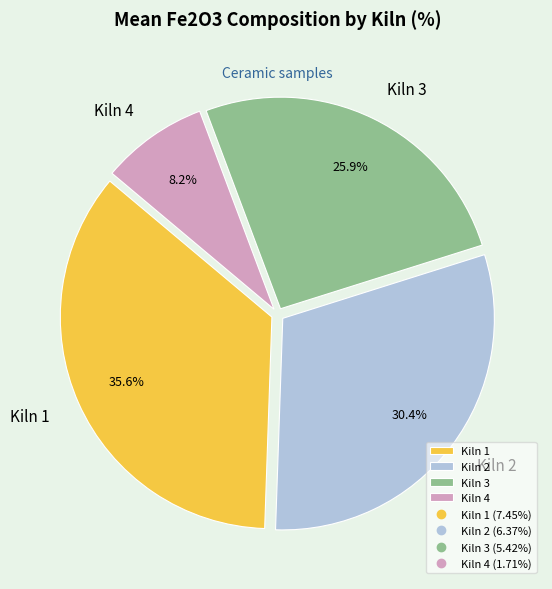

To the nearest percent, what percentage of the pie is Kiln 1?

36%